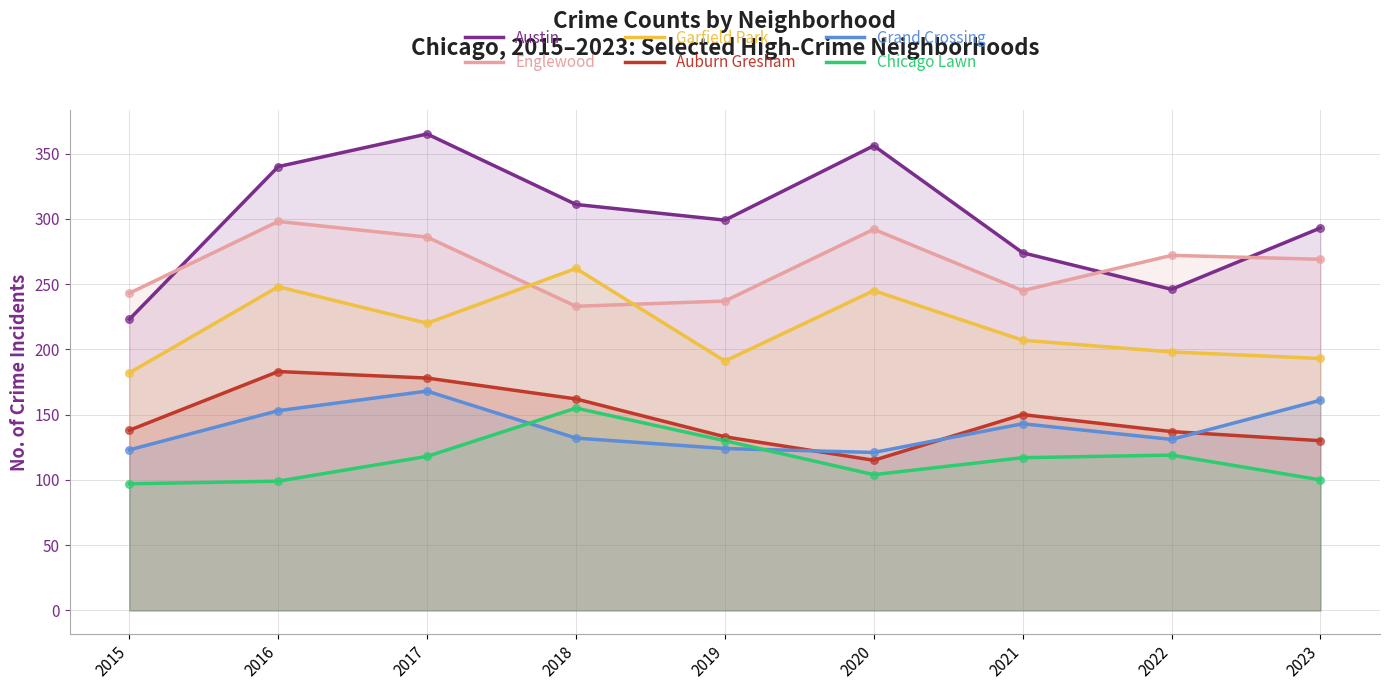

What are all the series names shown in the legend?

Austin, Englewood, Garfield Park, Auburn Gresham, Grand Crossing, Chicago Lawn